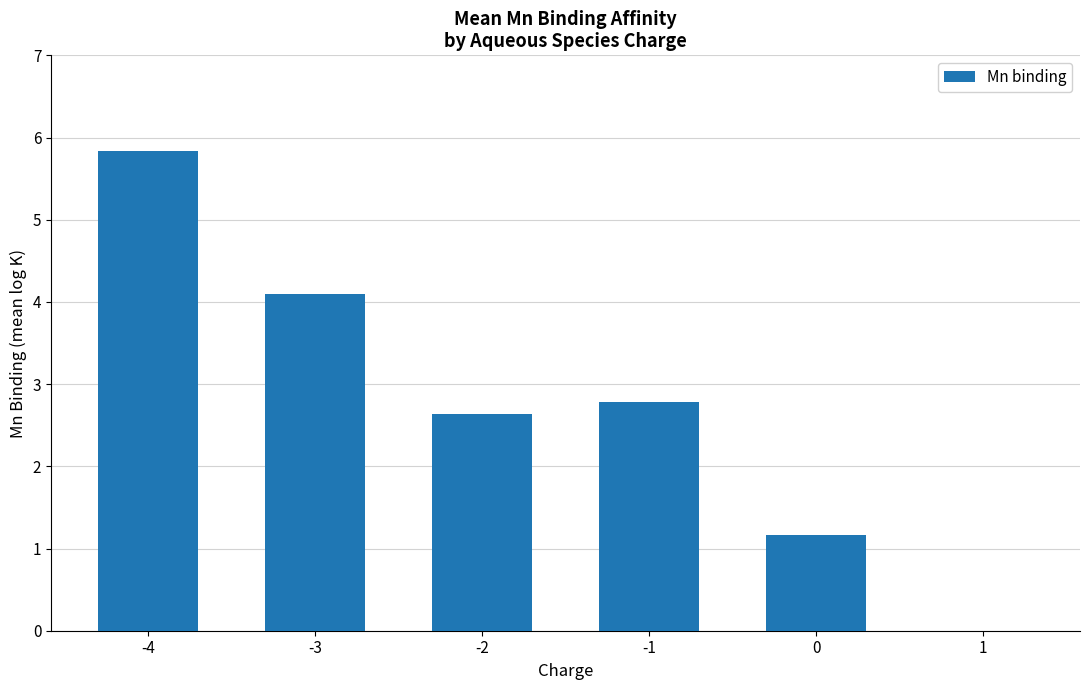

True or false: the data shows 0.7 at -2.

False